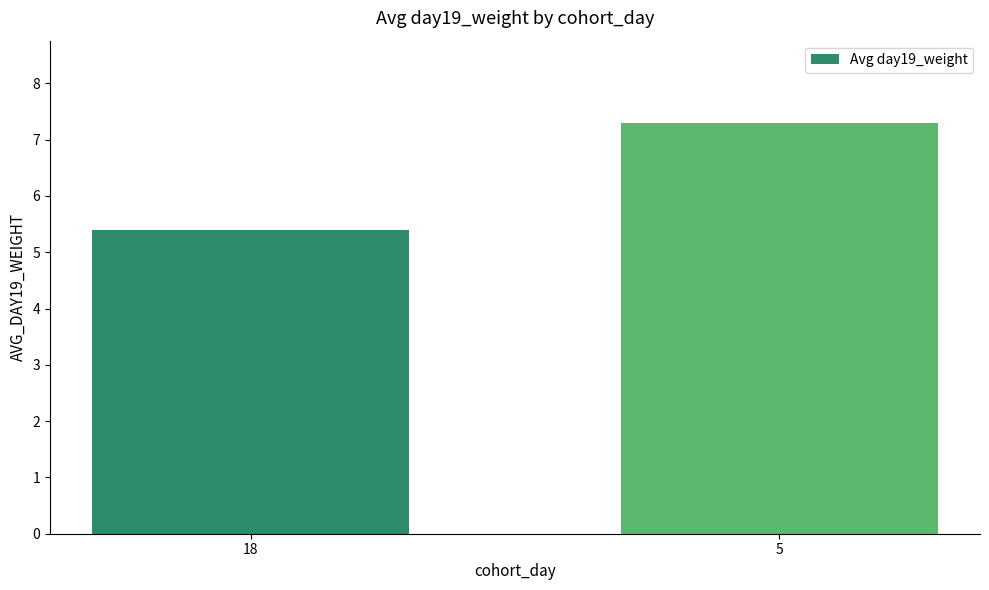

Count the number of categories in the chart.

2